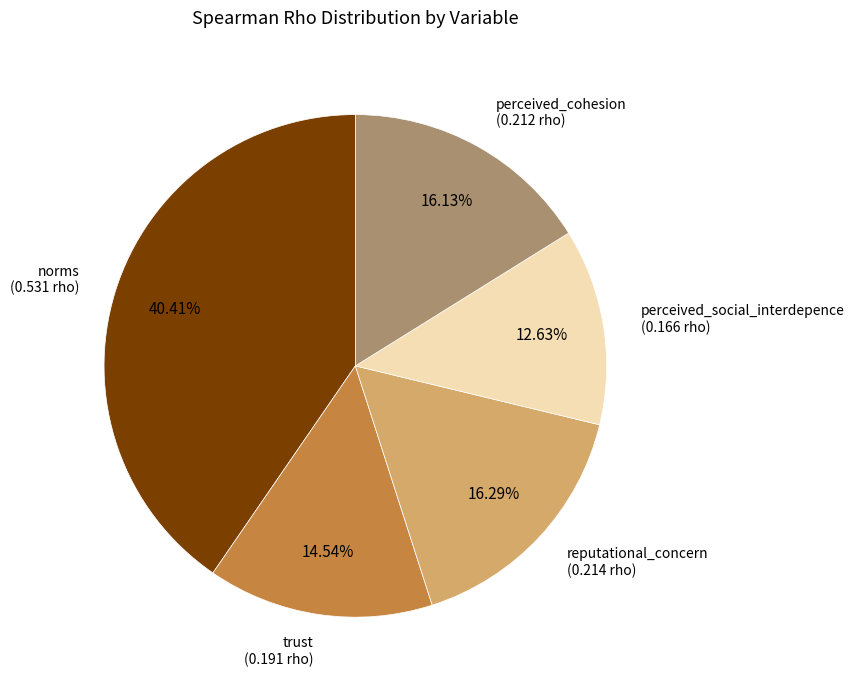

The norms slice represents 40% of the pie. True or false?

True